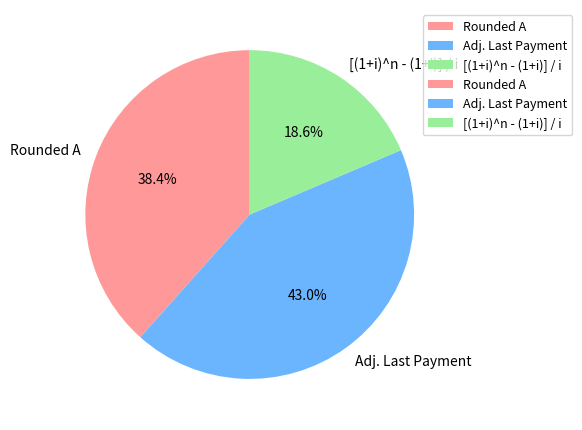

How much of the chart is everything except [(1+i)^n - (1+i)] / i?

81.4%